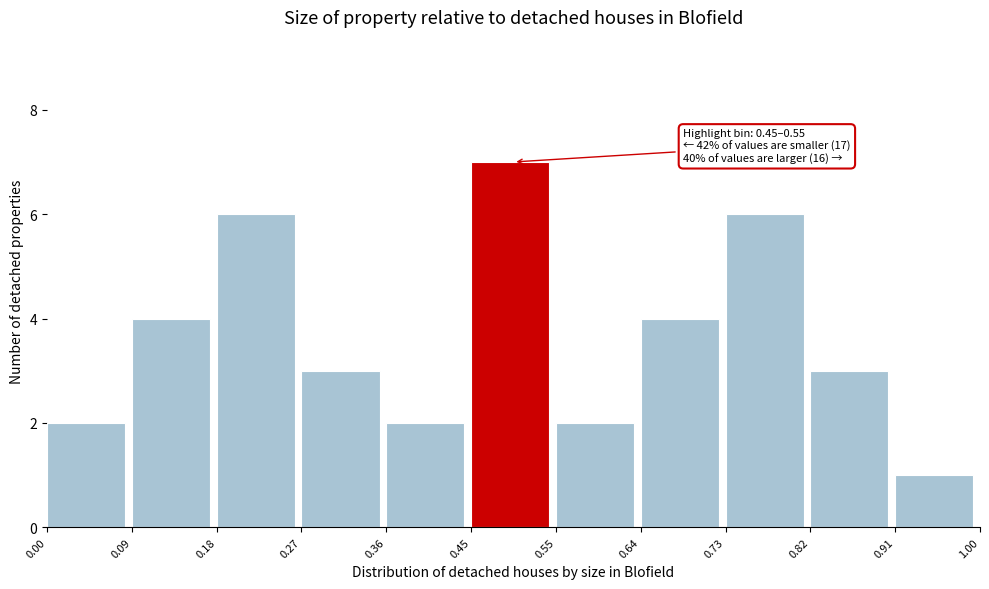

Over which range of the x-axis is the bar tallest?

0.45 to 0.55